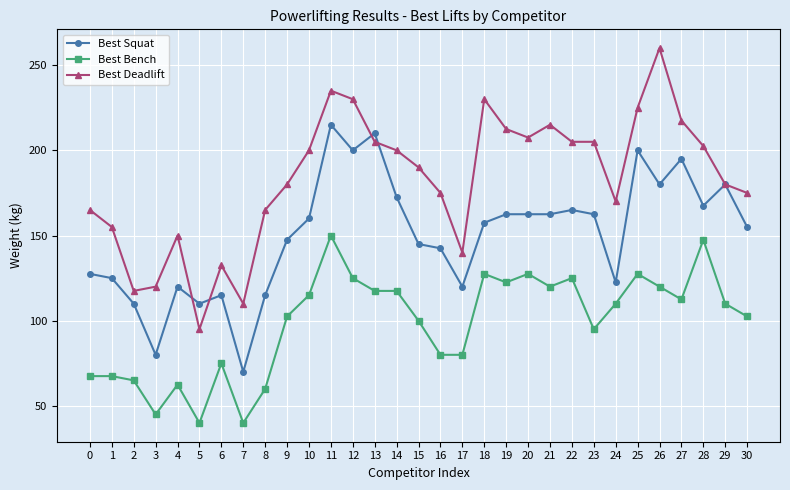

Rank the series at 23 from lowest to highest value.

Best Bench, Best Squat, Best Deadlift